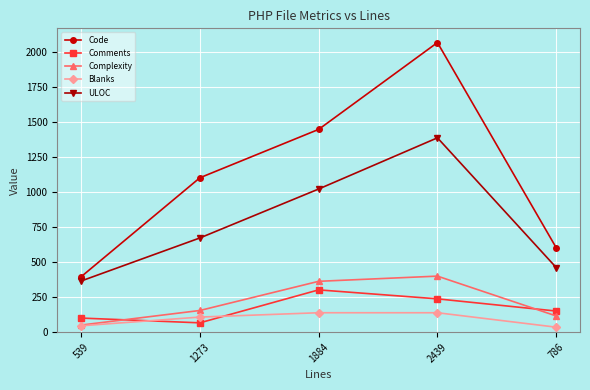

Is the value of Complexity at 539 greater than the value of Code at 786?

No